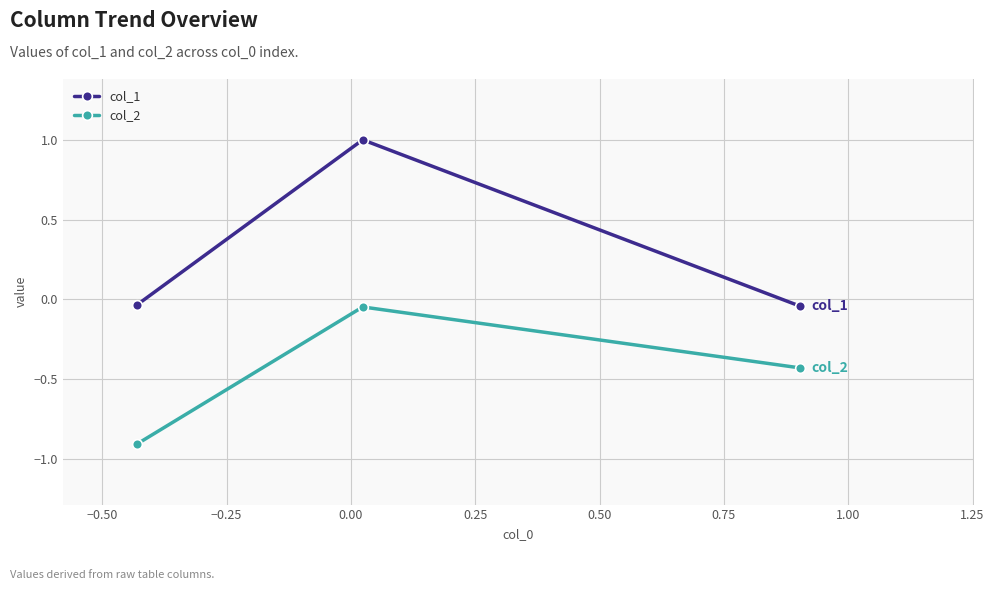

List the series in order of their peak value, highest first.

col_1, col_2